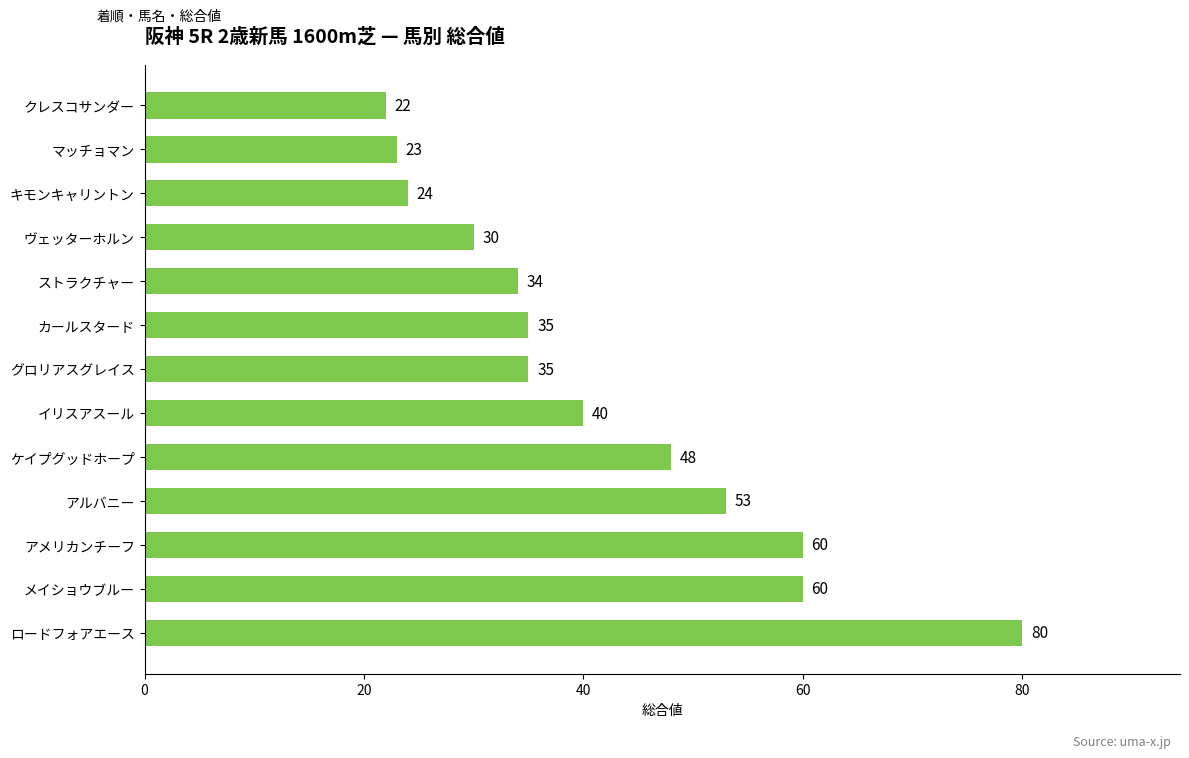

How many categories are shown in the chart?

13